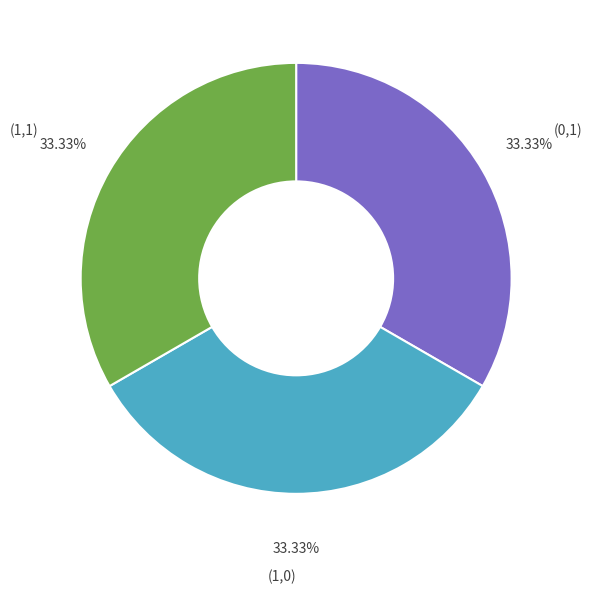

Does (1,1) represent more than half of the total?

No